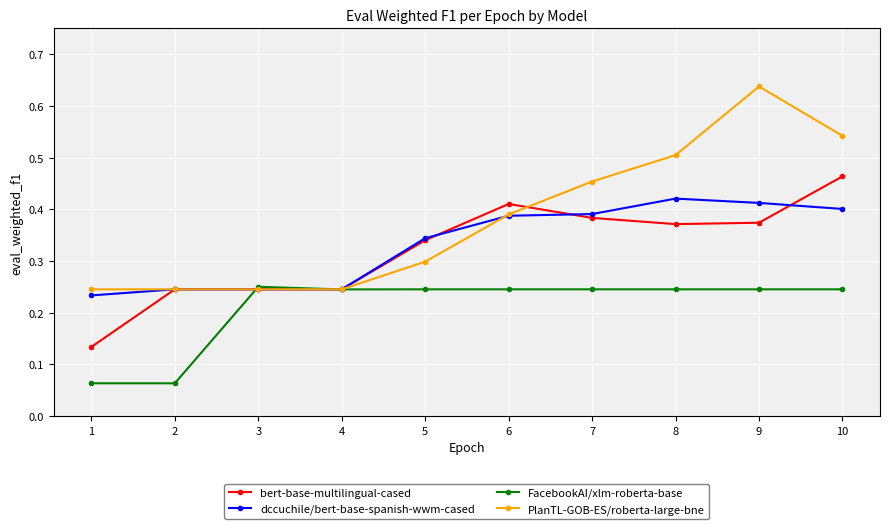

Rank the series by their maximum value, from highest to lowest.

PlanTL-GOB-ES/roberta-large-bne, bert-base-multilingual-cased, dccuchile/bert-base-spanish-wwm-cased, FacebookAI/xlm-roberta-base